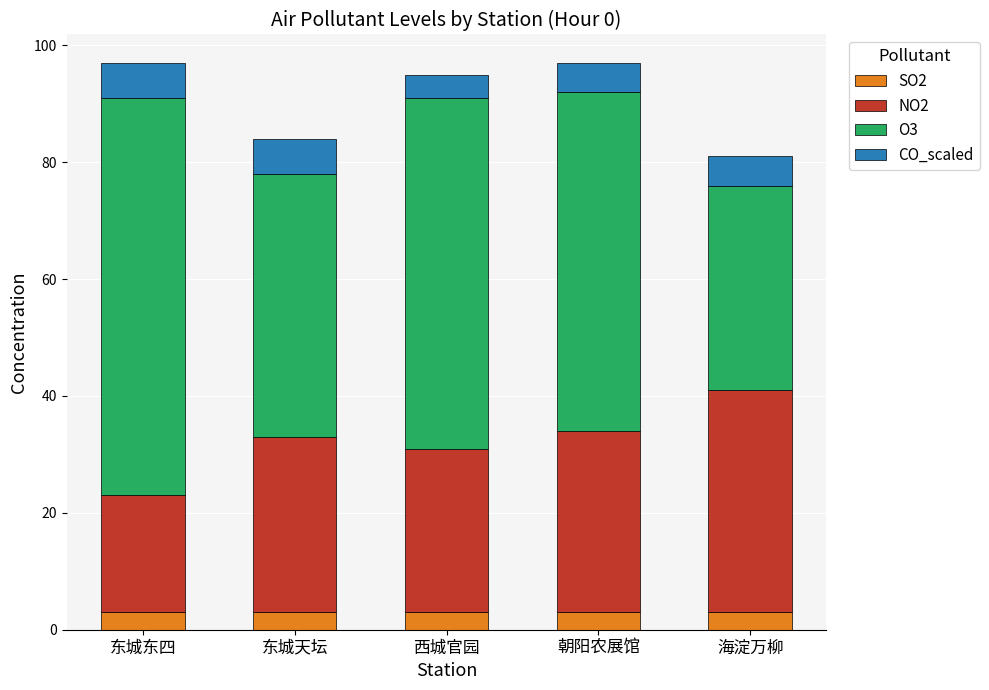

Count the number of categories in the chart.

5